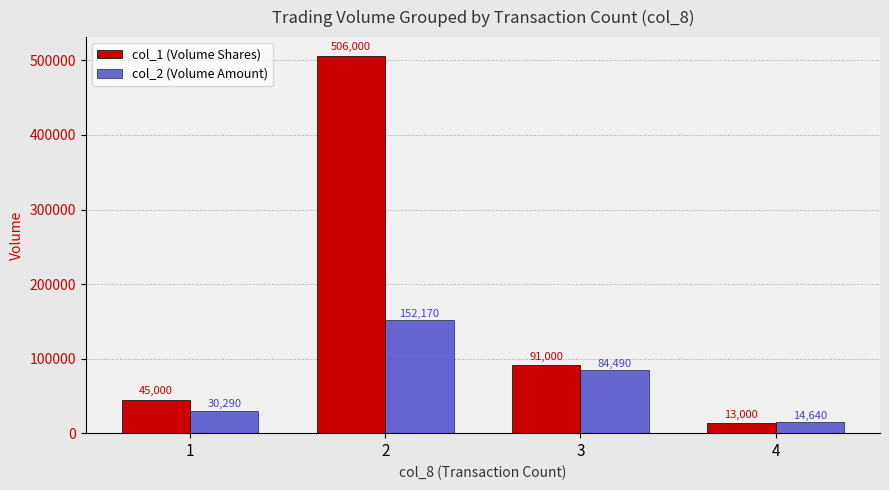

List the labels in order of col_1 (Volume Shares) value, smallest first.

4, 1, 3, 2